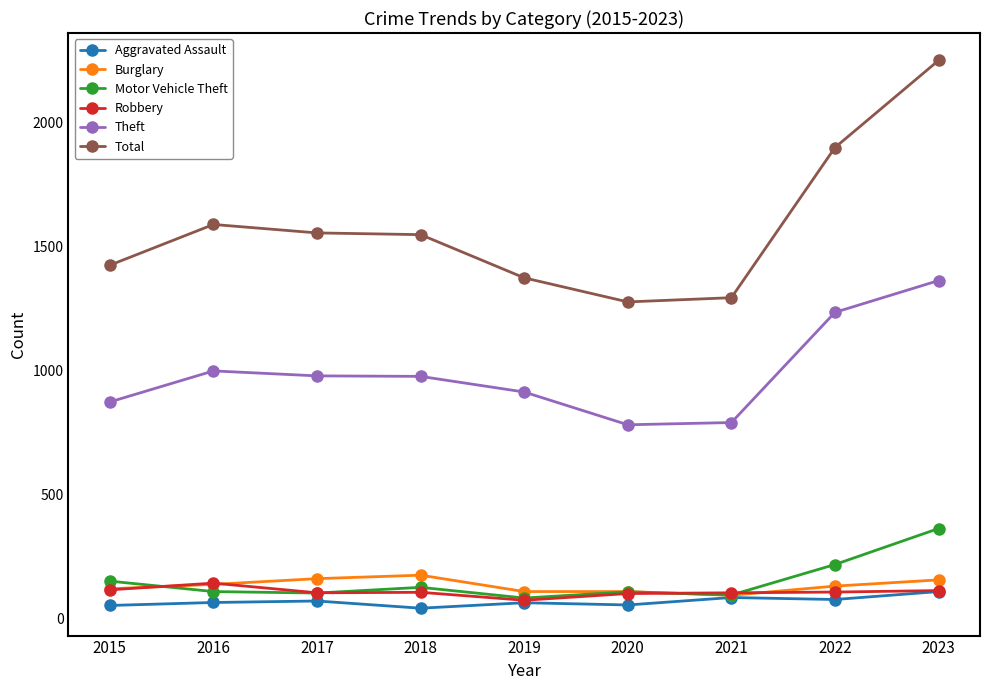

Which category has the highest value in the Total series?

2023